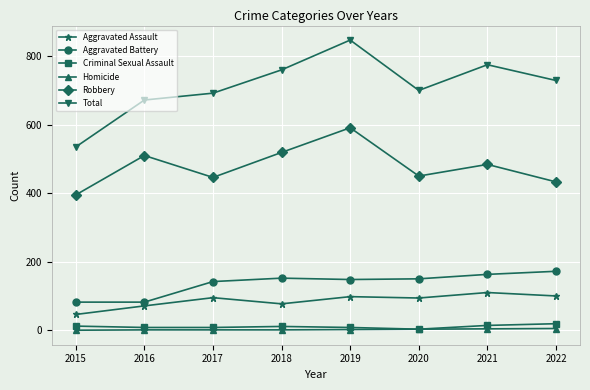

At which label does Aggravated Assault reach its minimum?

2015